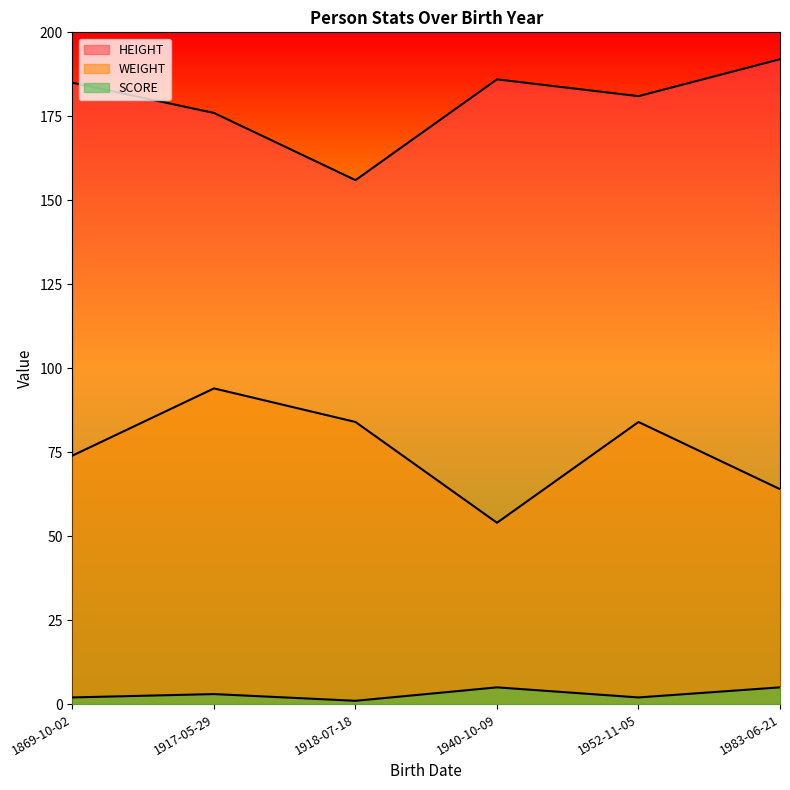

Rank the series by their average value, from highest to lowest.

HEIGHT, WEIGHT, SCORE